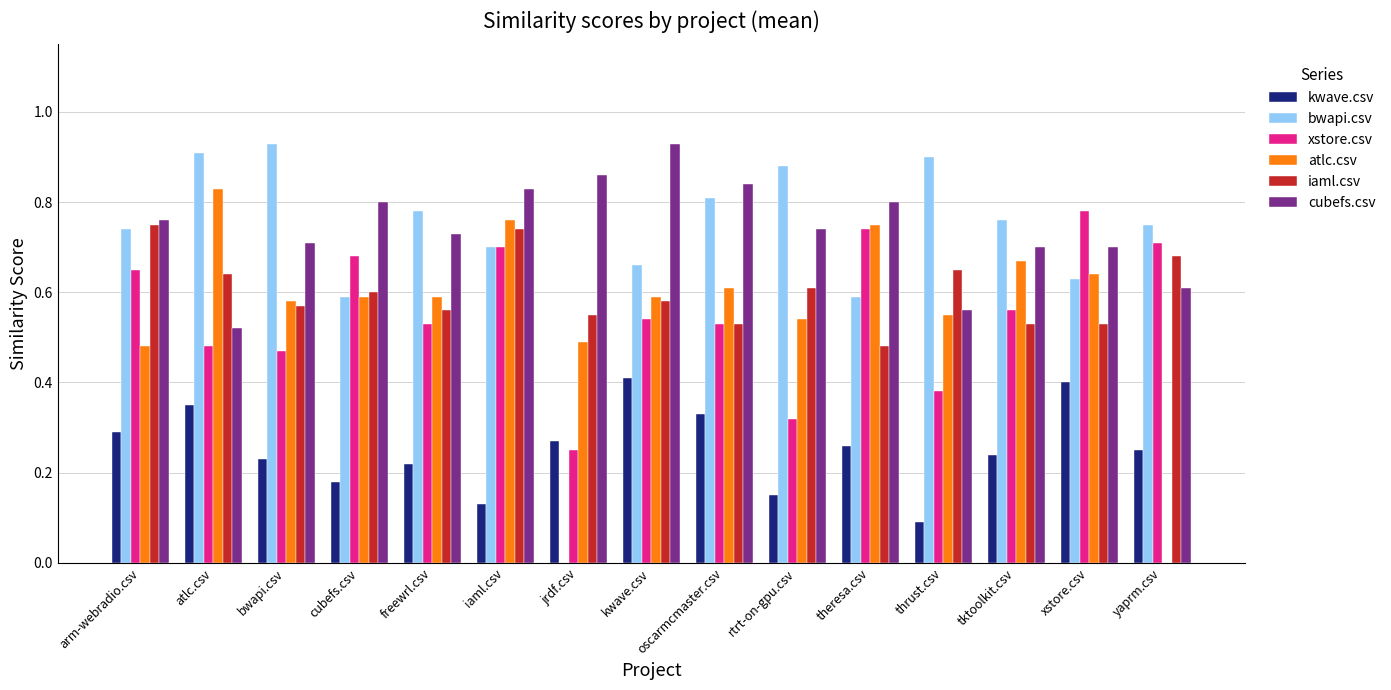

True or false: cubefs.csv has a value of 0.8 at iaml.csv.

True